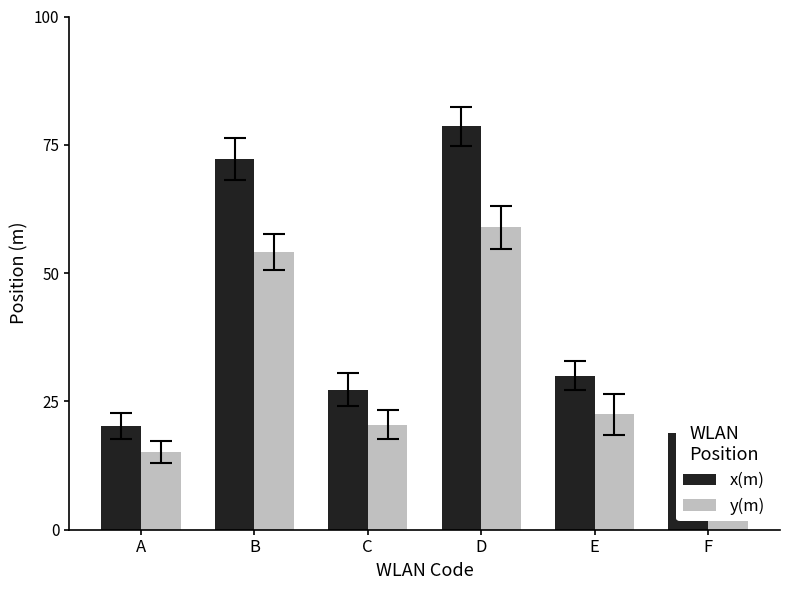

How many data points does each series have?

6